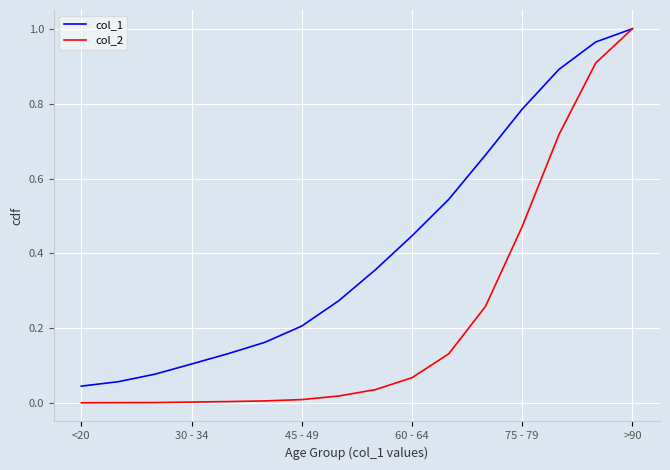

Which series has the largest total across all categories?

col_1